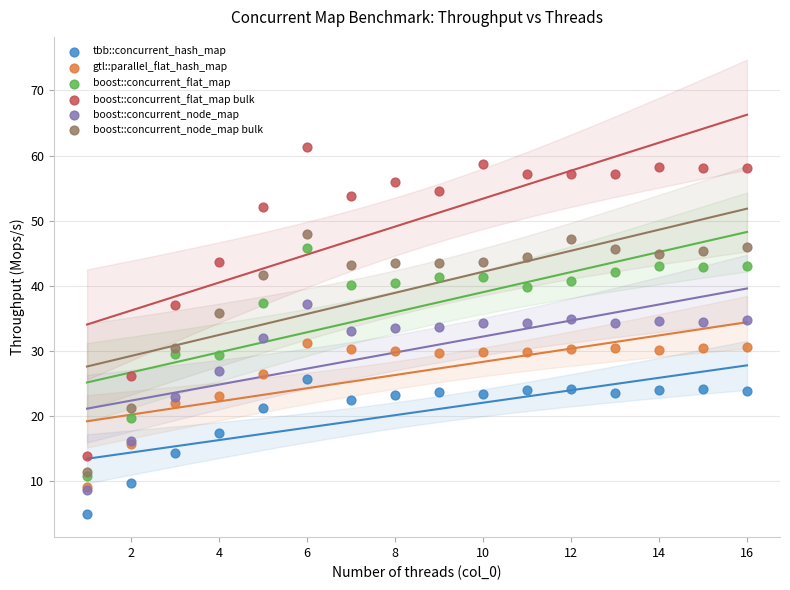

Which series has the widest spread of Y values?

boost::concurrent_flat_map bulk